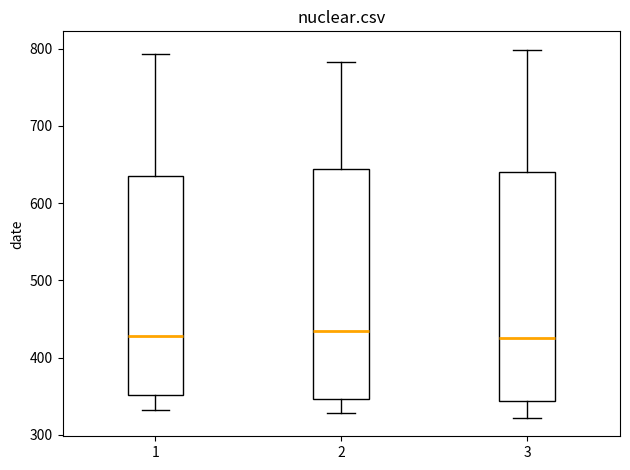

Where does the upper whisker of the box at x = 1 end on the y-axis? The values are not printed on the chart, so give them approximately, as read against the axis.

790